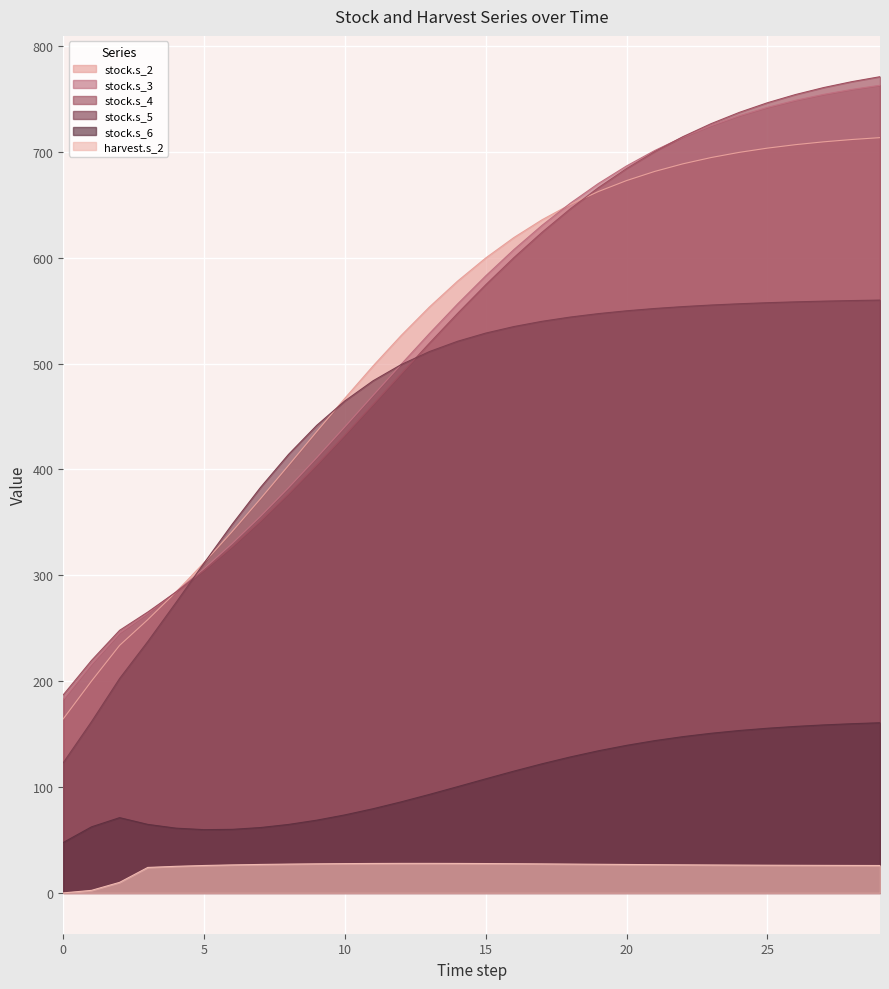

What are all the series names shown in the legend?

stock.s_2, stock.s_3, stock.s_4, stock.s_5, stock.s_6, harvest.s_2